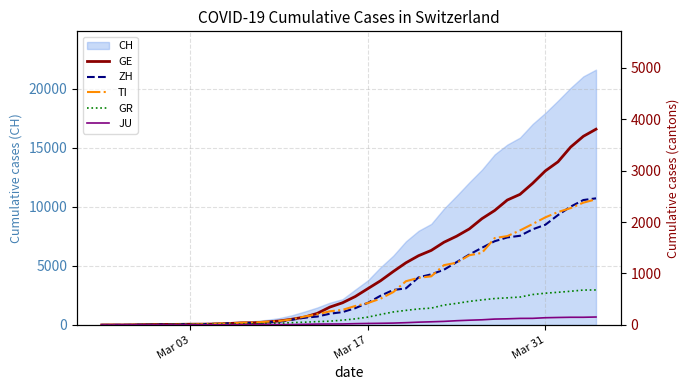

What is the average value of the JU series?

49